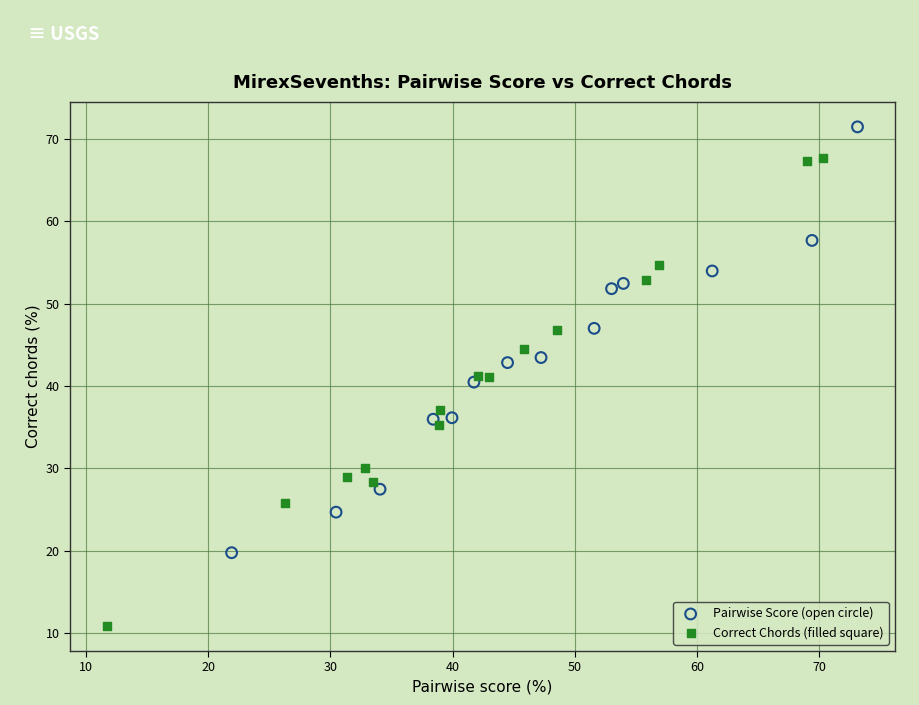

Which series reaches the minimum Y coordinate?

Correct Chords (filled square)